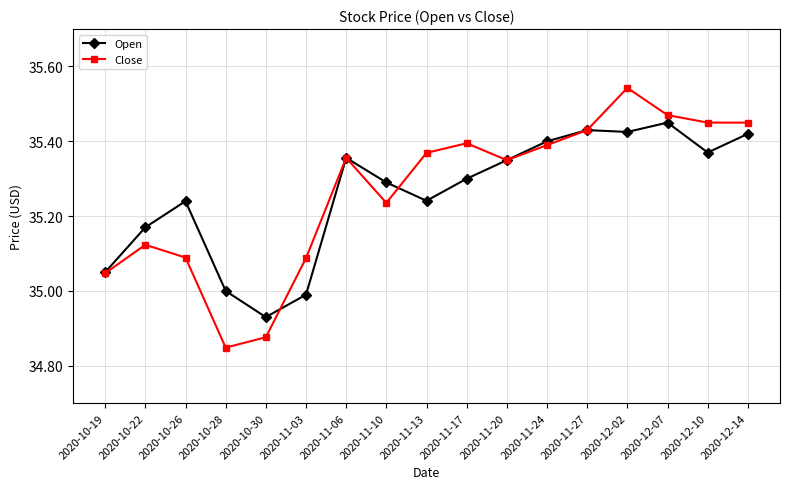

Which category has the lowest value in the Open series?

2020-10-30